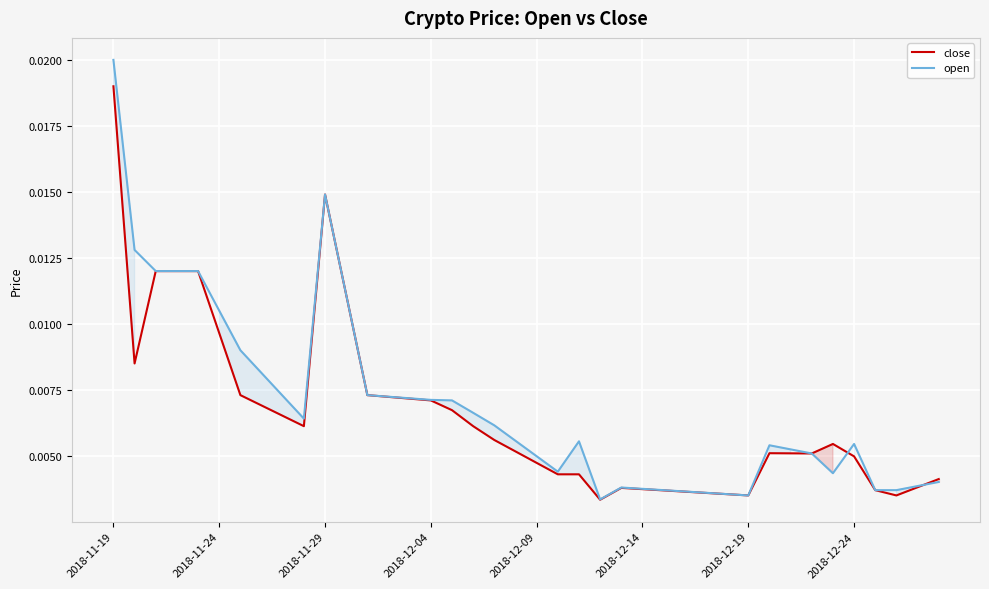

Which category has the highest value in the close series?

2018-11-19